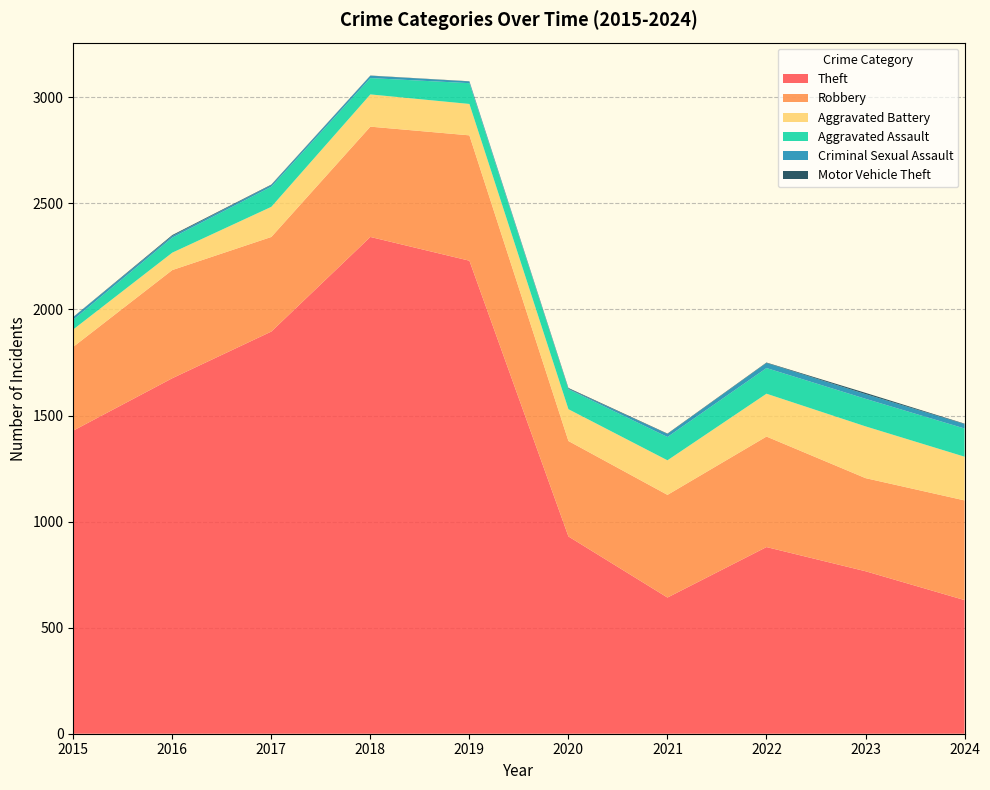

Reading left to right, what are all the values shown in this chart?

Theft: 2015=1429	2016=1676	2017=1896	2018=2342	2019=2230	2020=930	2021=642	2022=880	2023=766	2024=630
Robbery: 2015=395	2016=510	2017=446	2018=520	2019=591	2020=450	2021=484	2022=521	2023=439	2024=470
Aggravated Battery: 2015=82	2016=82	2017=142	2018=152	2019=148	2020=150	2021=163	2022=202	2023=244	2024=206
Aggravated Assault: 2015=46	2016=71	2017=95	2018=77	2019=98	2020=94	2021=110	2022=121	2023=130	2024=133
Criminal Sexual Assault: 2015=12	2016=8	2017=8	2018=11	2019=8	2020=3	2021=14	2022=24	2023=22	2024=21
Motor Vehicle Theft: 2015=1	2016=4	2017=2	2018=1	2019=1	2020=3	2021=2	2022=2	2023=6	2024=2